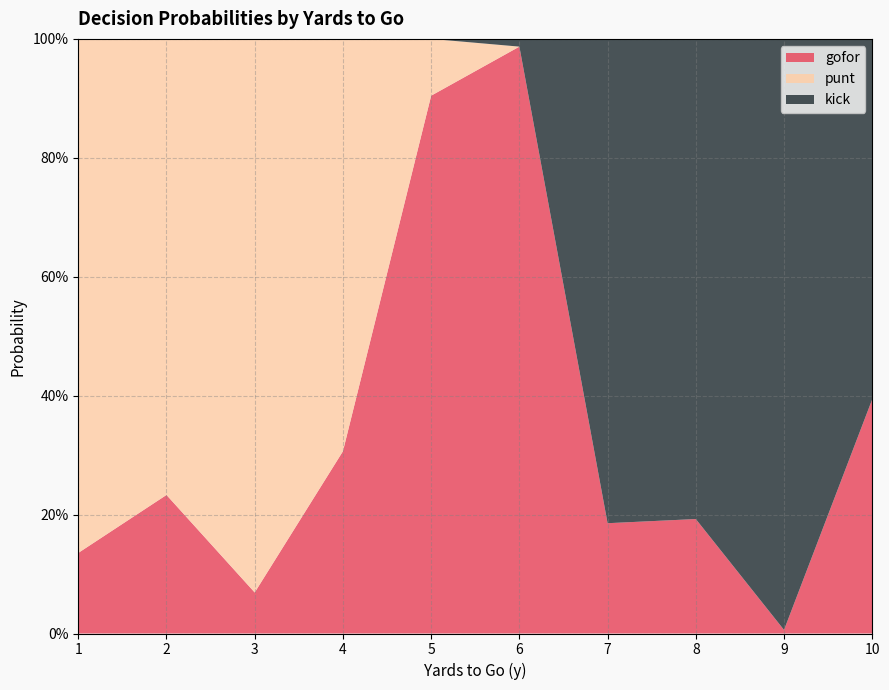

Reading left to right, extract all data points from this chart.

gofor: 0.1	0.2	0.1	0.3	0.9	1.0	0.2	0.2	0.0	0.4
punt: 0.9	0.8	0.9	0.7	0.1	0.0	0.0	0.0	0.0	0.0
kick: 0.0	0.0	0.0	0.0	0.0	0.0	0.8	0.8	1.0	0.6